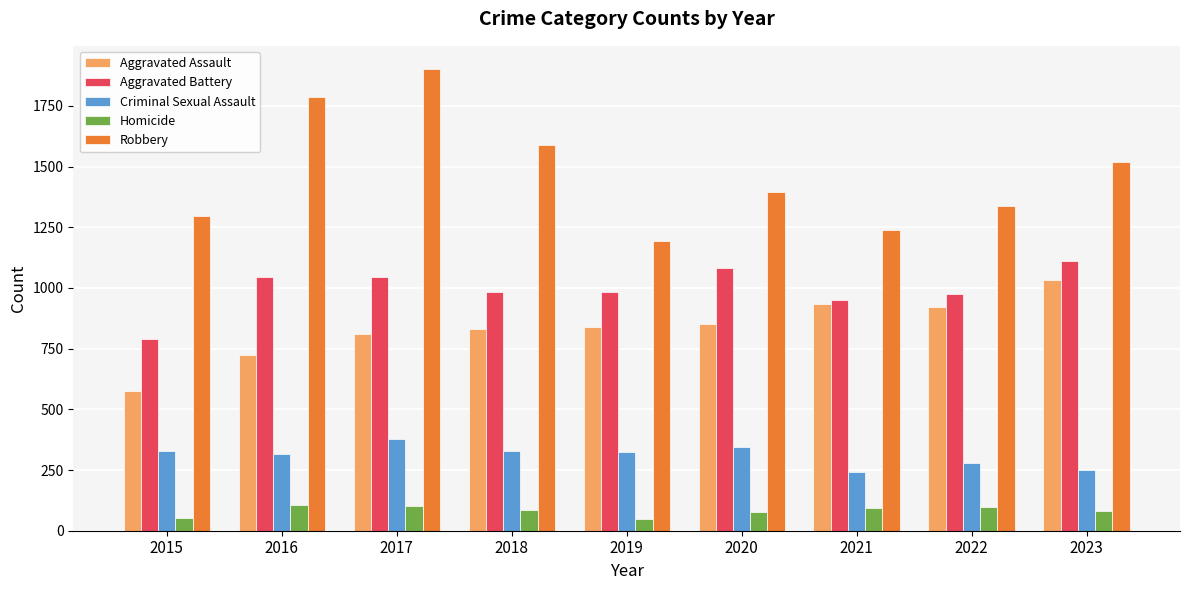

The Aggravated Assault series shows 210 at 2017. True or false?

False